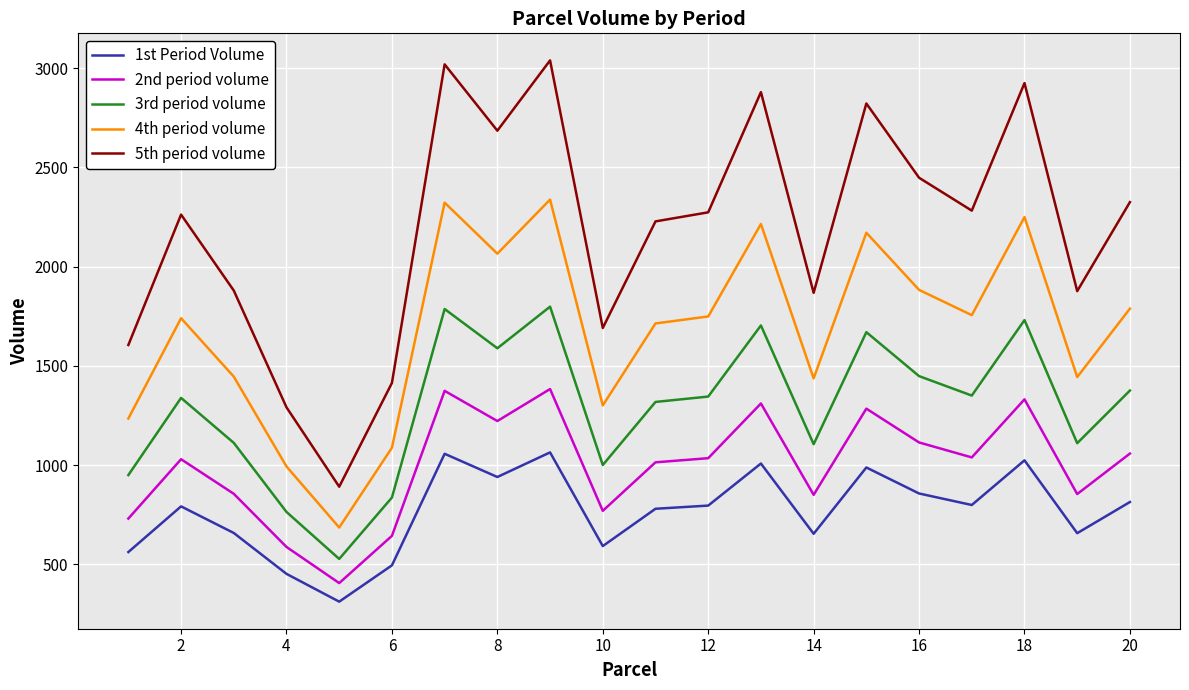

Which series has the widest spread of values?

5th period volume